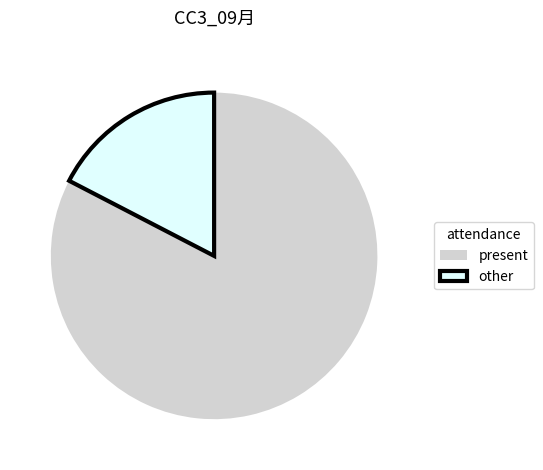

Combined, do present and other account for over 50%?

Yes